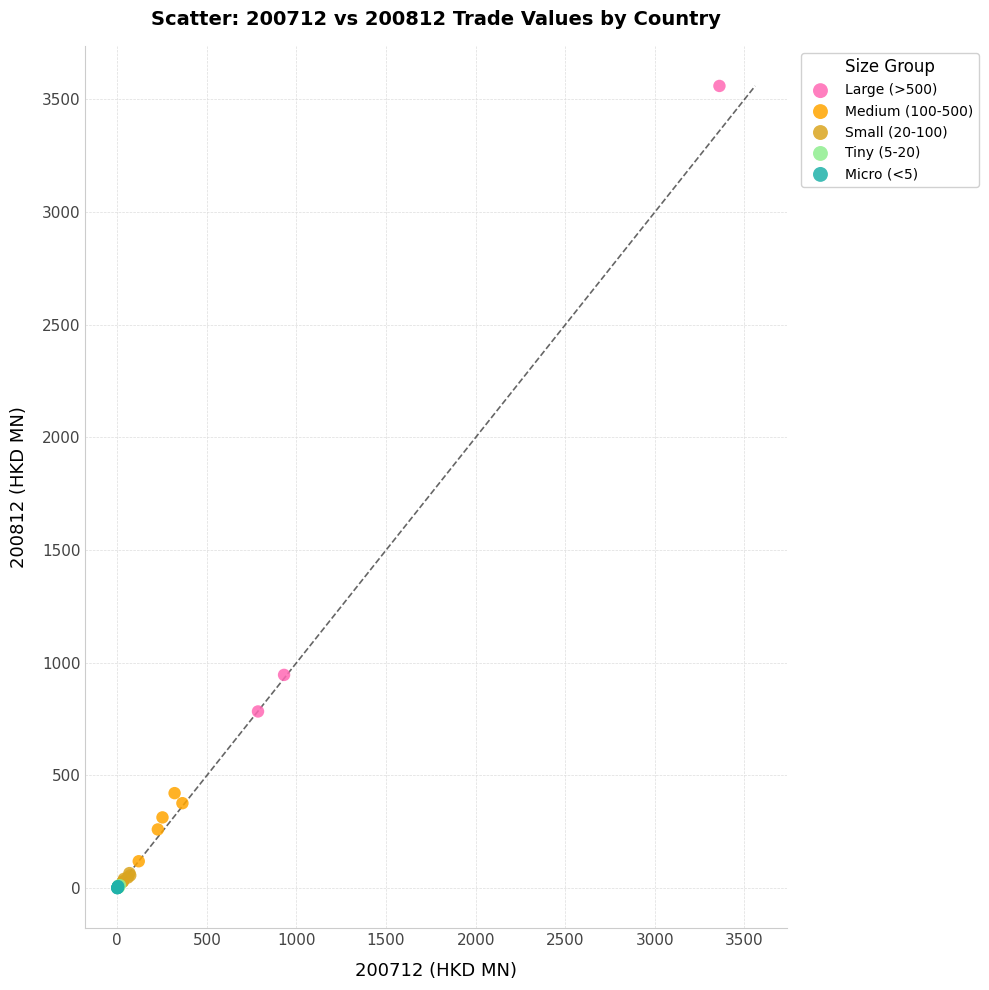

Which series contains the highest Y value?

Large (>500)